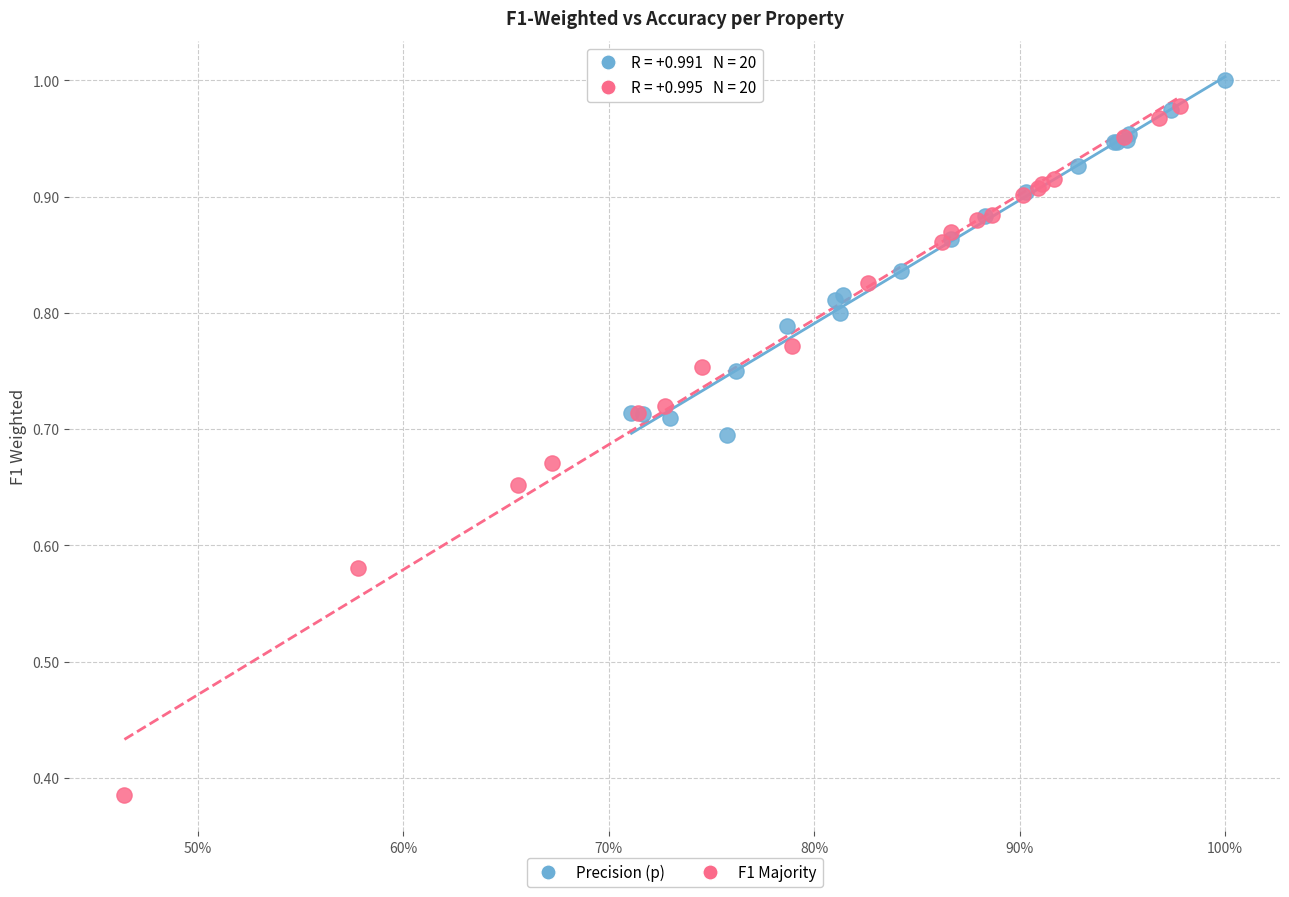

Which series reaches the minimum Y coordinate?

F1 Majority